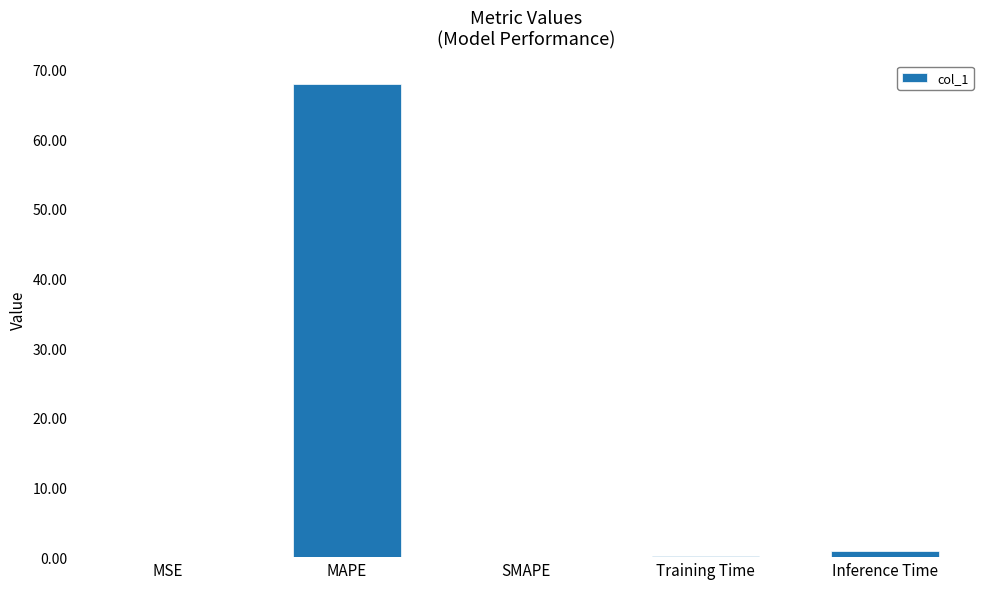

Between MAPE and Inference Time, which is larger?

MAPE